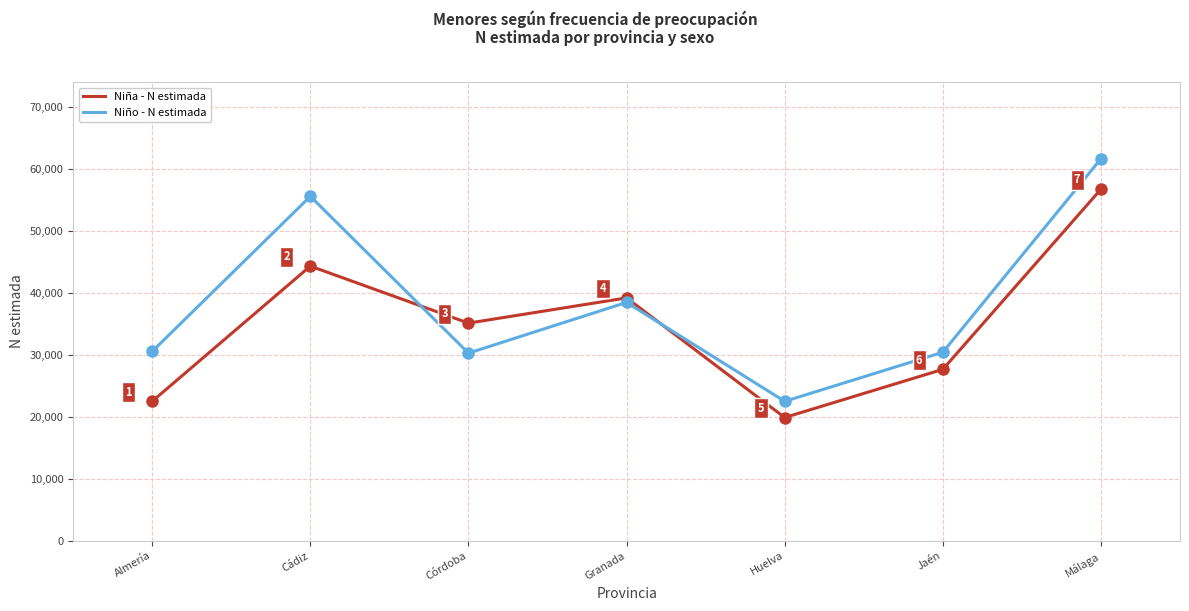

Is it true that Niña - N estimada equals 5069 at Huelva?

False